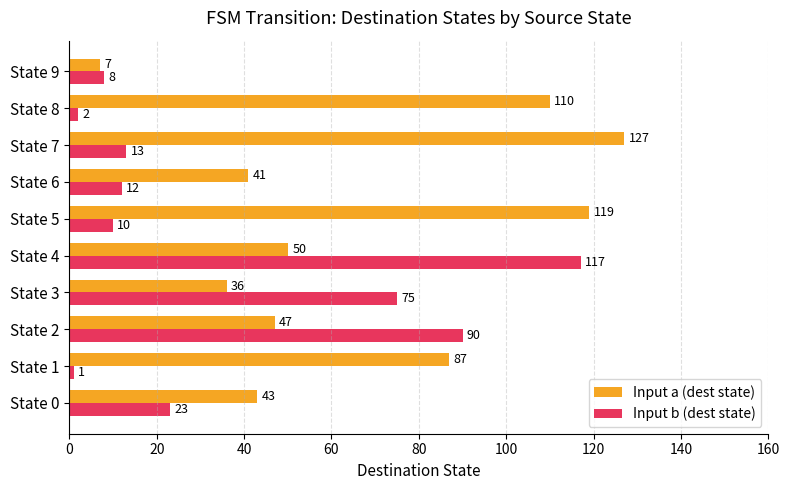

Is it true that Input b (dest state) equals 90 at State 2?

True